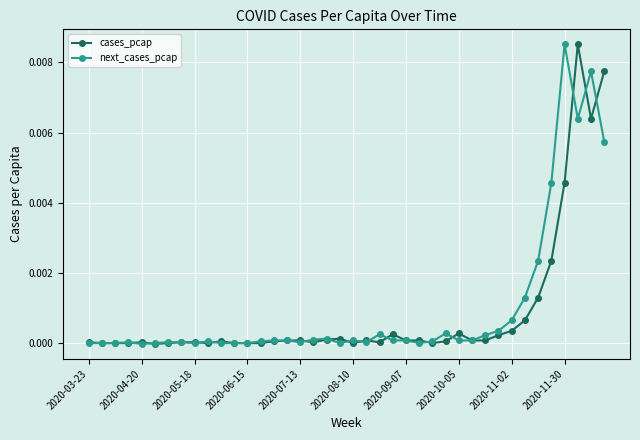

True or false: cases_pcap has more than 2 points higher than both neighbors.

True